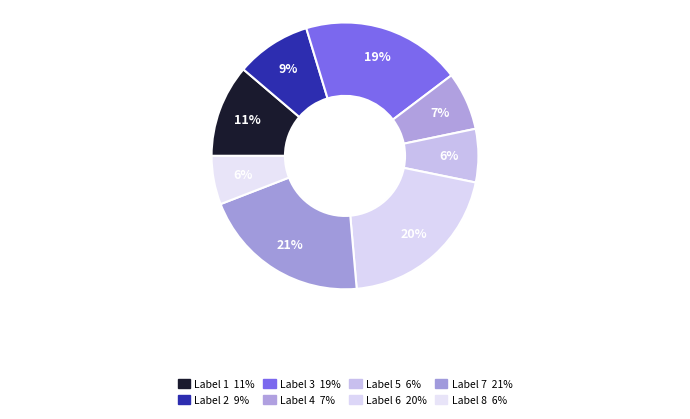

How many segments does this pie chart have?

8